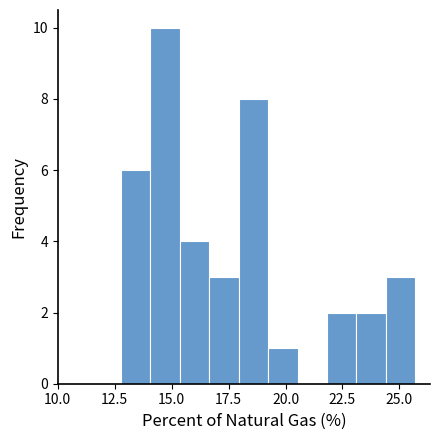

Around what value on the x-axis is the tallest bar? Give the approximate position of its centre, as read against the axis.

14.5